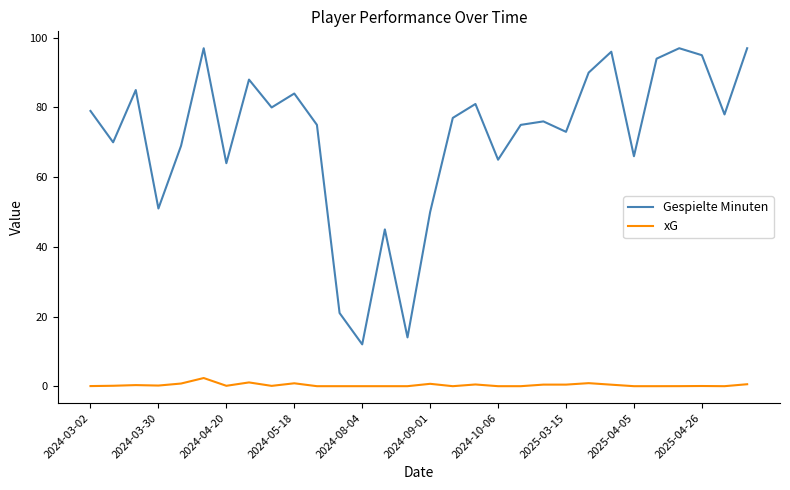

What is the average value of the Gespielte Minuten series?

71.5